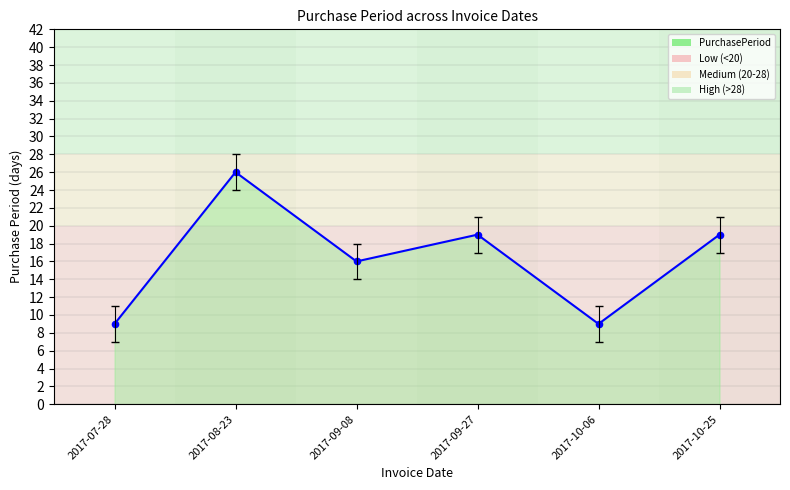

Between 2017-09-27 and 2017-09-08, which is larger?

2017-09-27